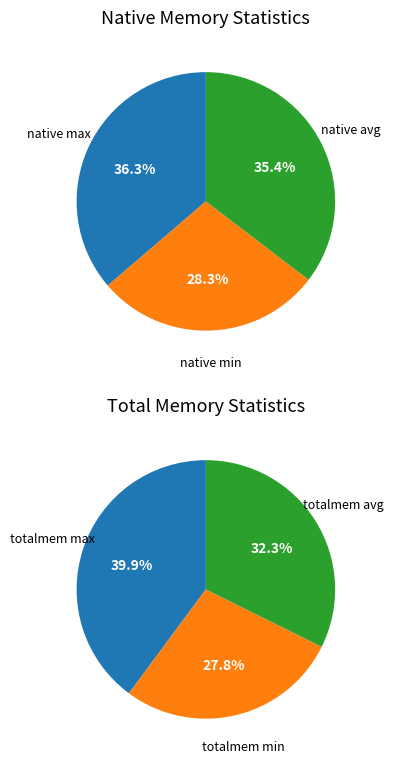

What is the change in value from native avg to totalmem avg?

+3469